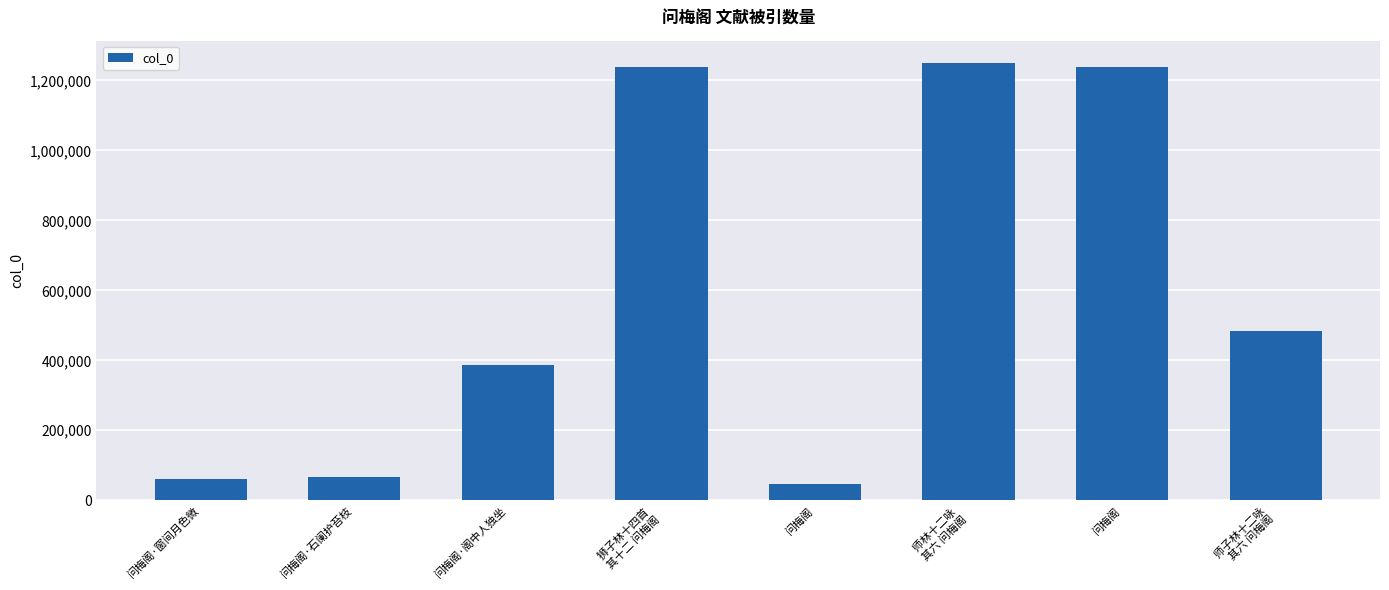

The chart shows a value of 65337 at 问梅阁·石阑护苔枝. True or false?

True